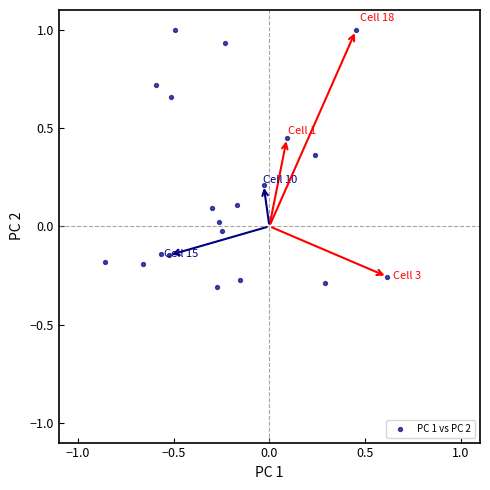

What is the range of X values (max minus min)?

1.5